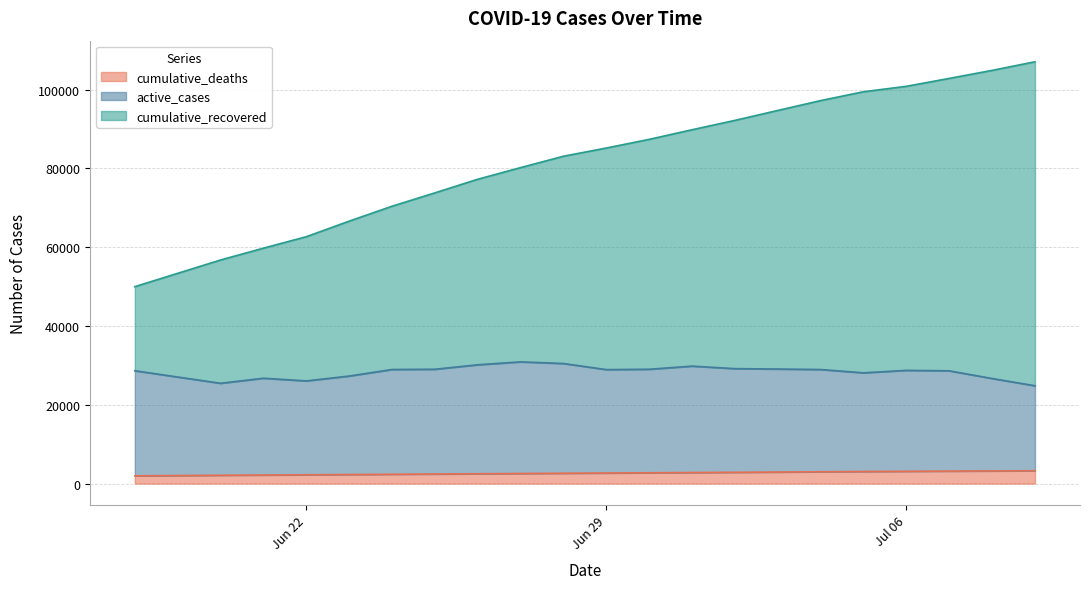

What position from the left is 2020-06-25?

7